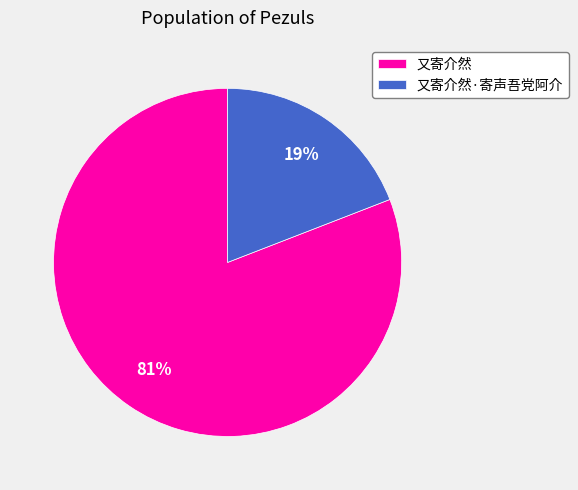

How many segments does this pie chart have?

2